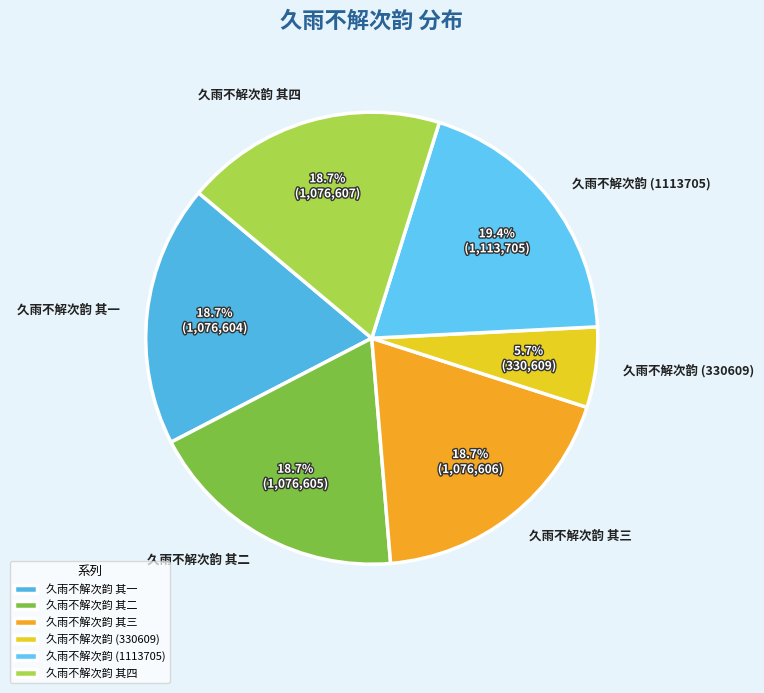

Is it true that 久雨不解次韵 其二 is 19% of the pie?

True